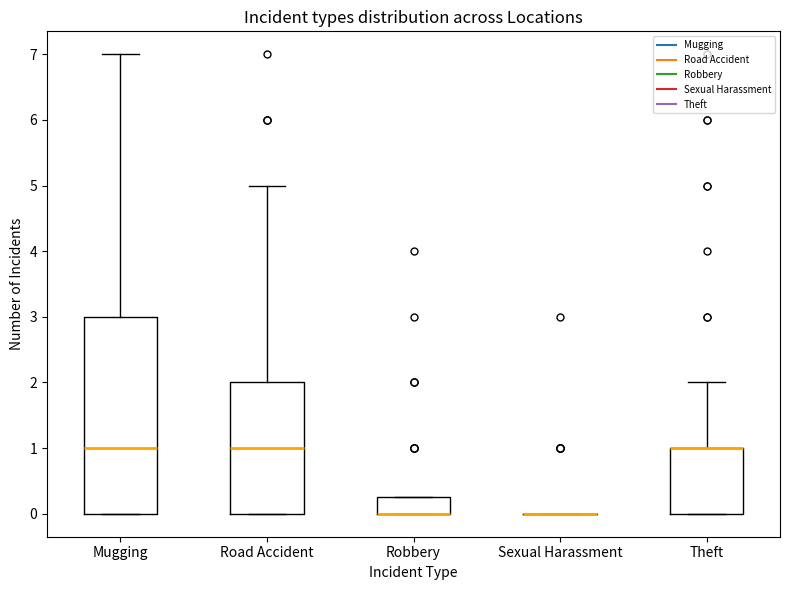

Reading left to right, read every box against the y-axis: the position of its median line, the range the box covers, and the ends of its whiskers. The values are not printed on the chart, so give them approximately, as read against the axis.

Mugging: median 1.0, box 0.0 to 3.0, whiskers 0.0 to 7.0
Road Accident: median 1.0, box 0.0 to 2.0, whiskers 0.0 to 5.0
Robbery: median 0.0 (drawn on the box's lower edge), box 0.0 to 0.3, whiskers 0.0 to 0.3
Sexual Harassment: box collapsed to a line at 0.0, whiskers 0.0 to 0.0
Theft: median 1.0 (drawn on the box's upper edge), box 0.0 to 1.0, whiskers 0.0 to 2.0